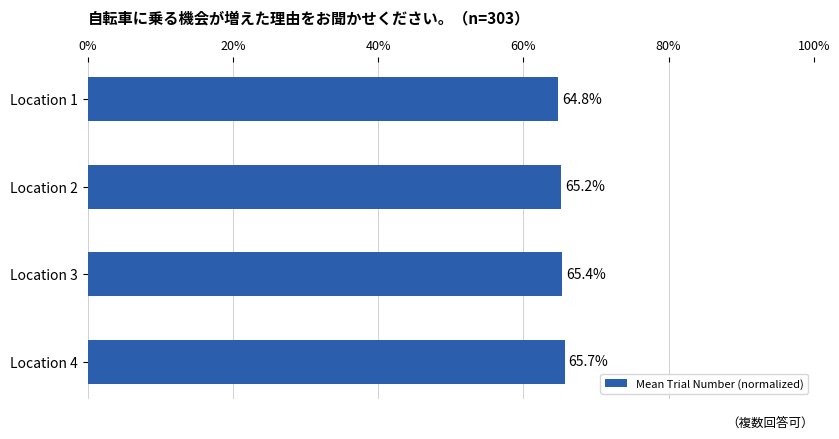

Reading top to bottom, what are all the values shown in this chart?

64.8	65.2	65.4	65.7